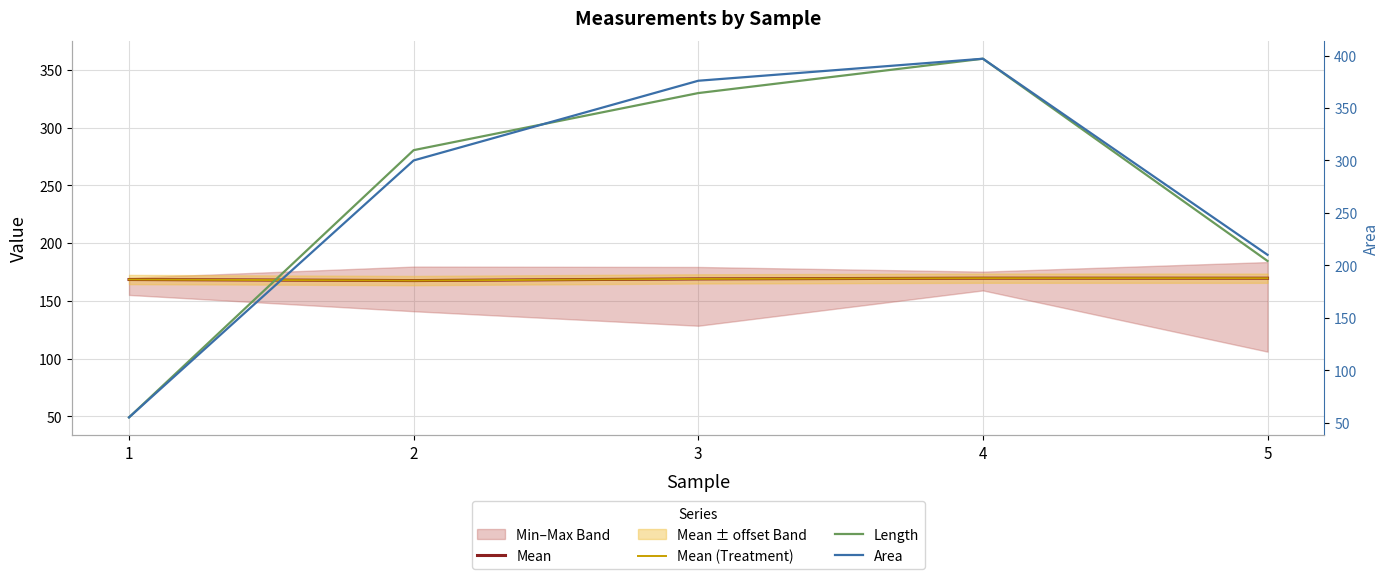

Rank the categories by Area value from highest to lowest.

4, 3, 2, 5, 1